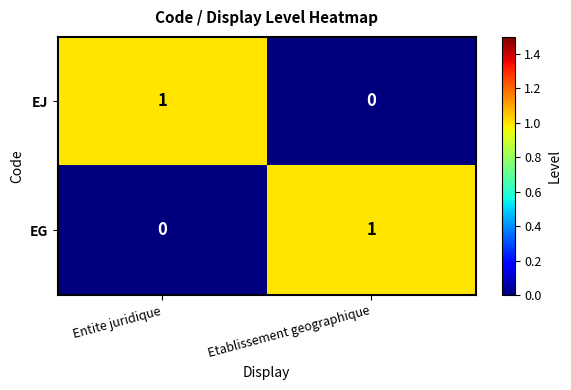

True or false: EJ has a value of 0 at Etablissement geographique.

True